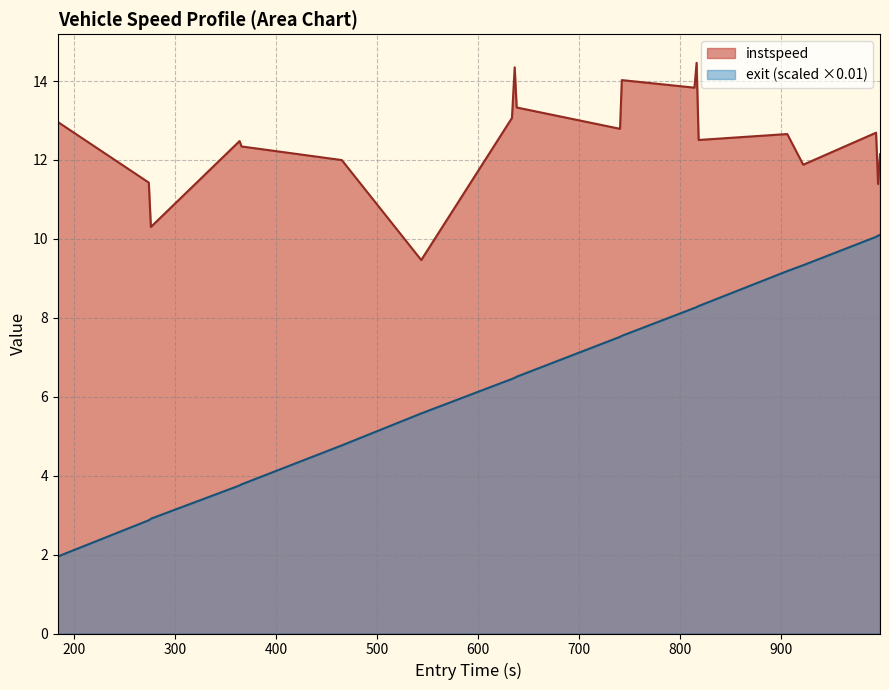

Which series has the largest total across all categories?

instspeed